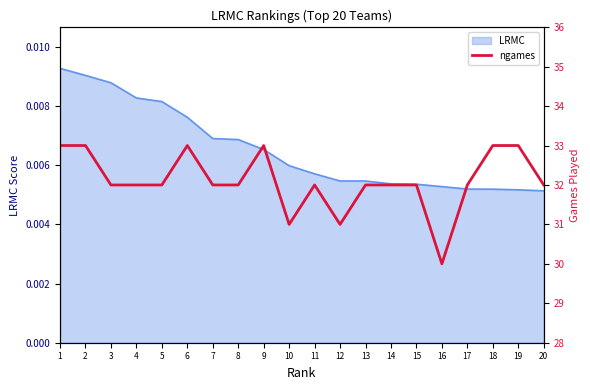

Reading right to left, list all the values displayed in this chart.

32	33	33	32	30	32	32	32	31	32	31	33	32	32	33	32	32	32	33	33